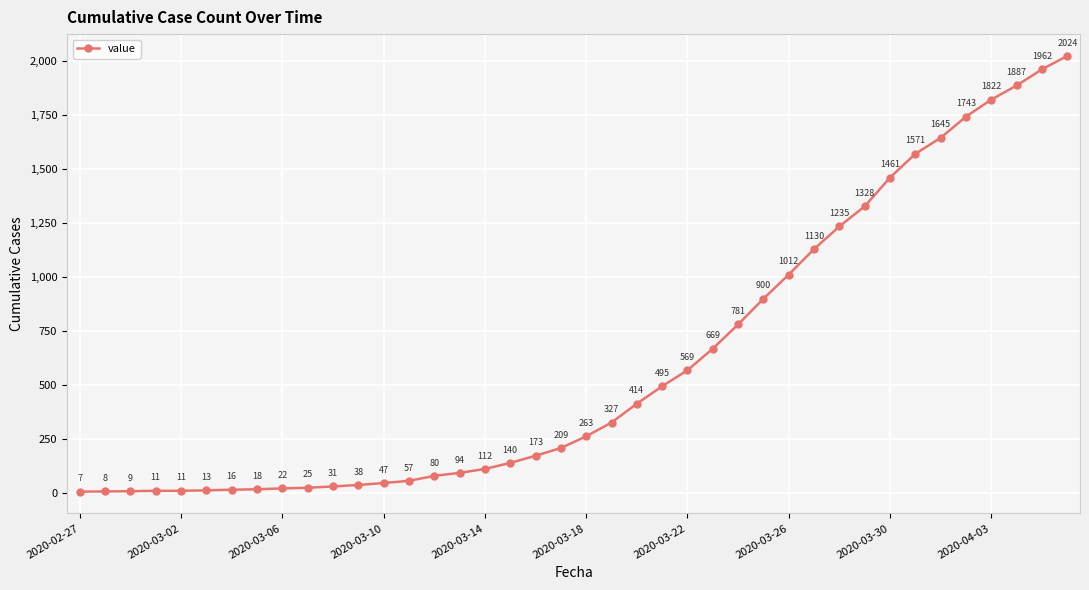

What is the difference between the second highest and second lowest values?

1954